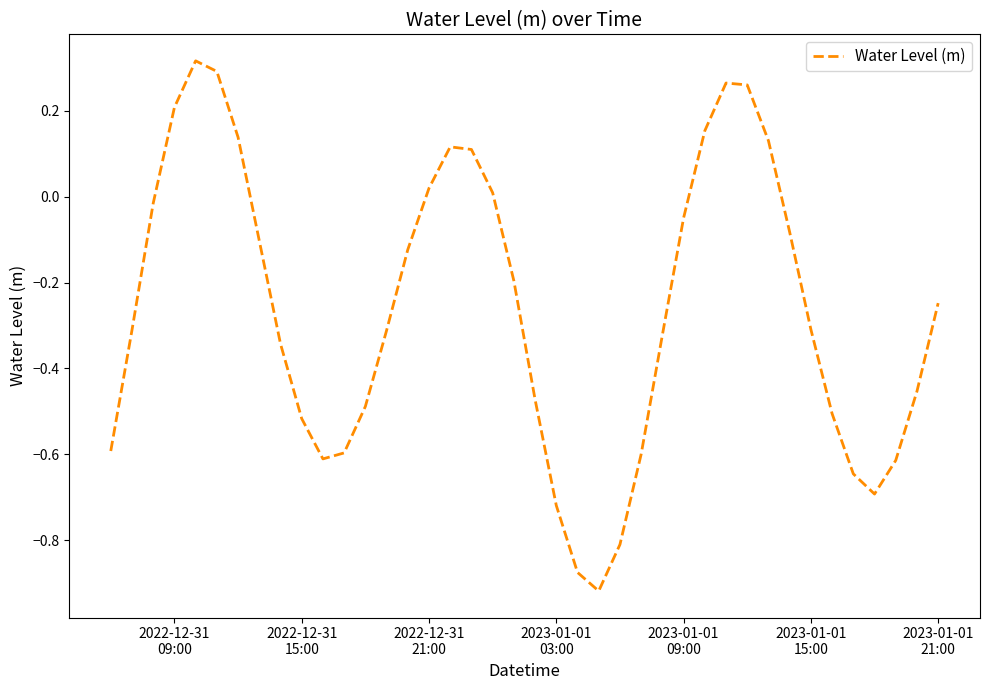

Does the chart have visible grid lines?

No